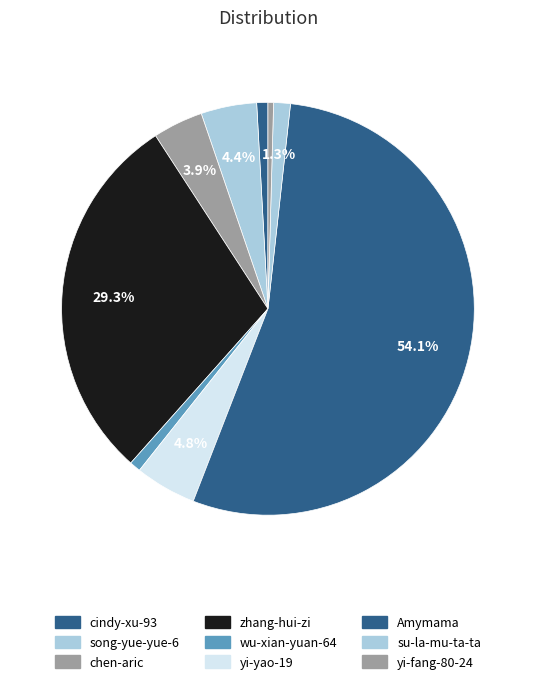

What is the total percentage of su-la-mu-ta-ta and yi-yao-19?

6.1%